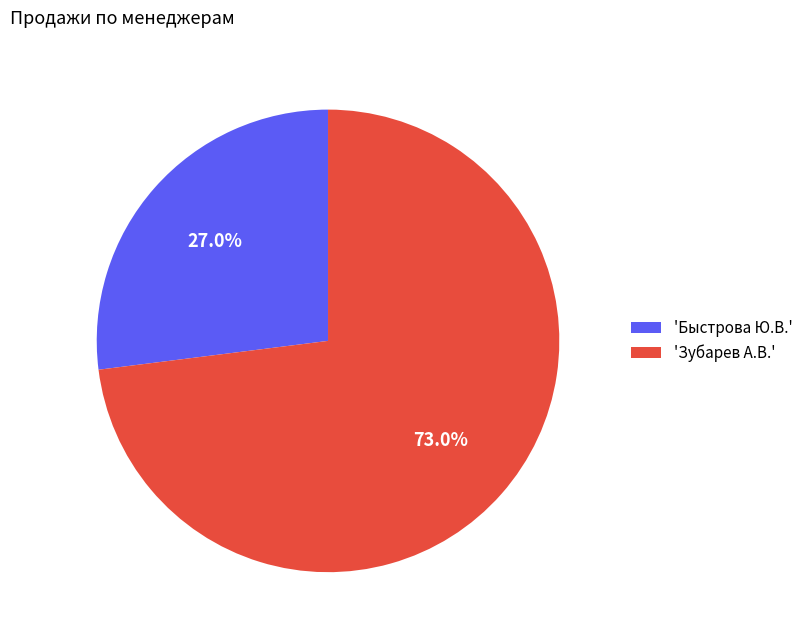

Between 'Зубарев А.В.' and 'Быстрова Ю.В.', which is larger?

'Зубарев А.В.'